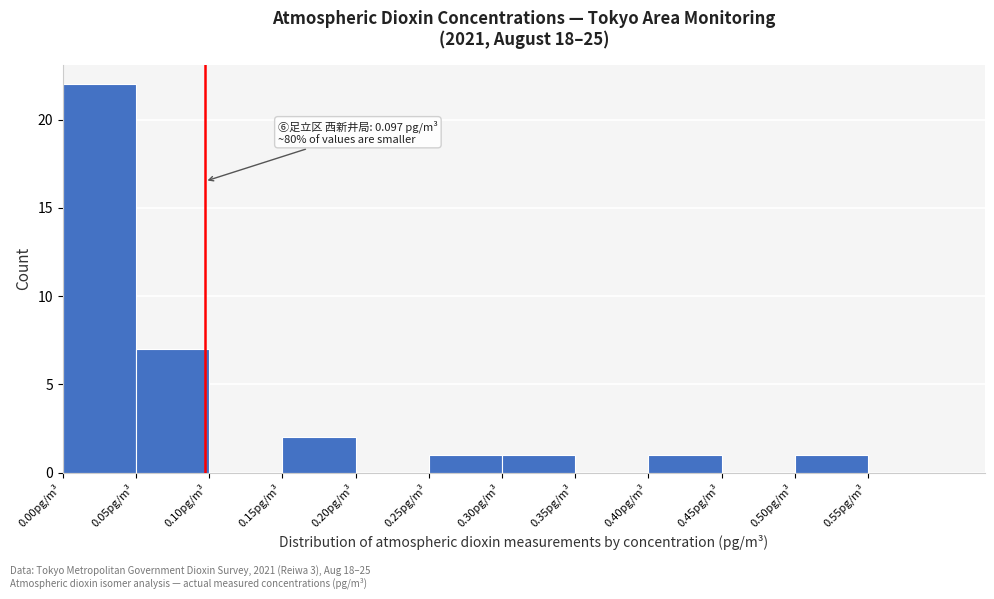

Over which range of the x-axis is the bar tallest?

0.00 to 0.05